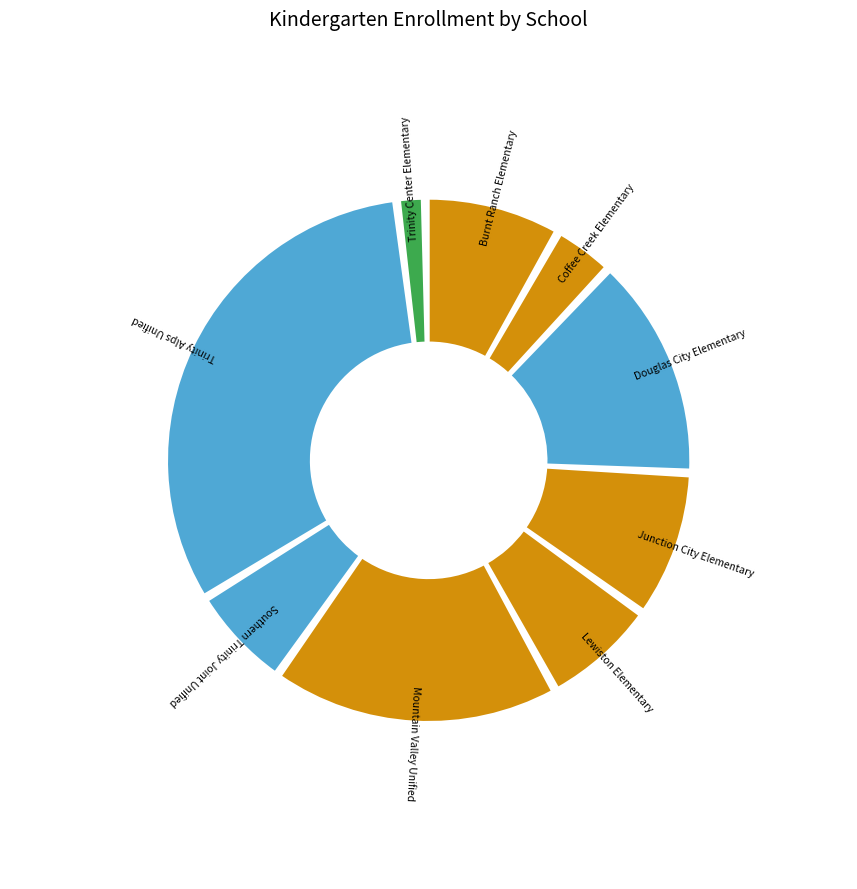

What is the total percentage of Mountain Valley Unified and Trinity Center Elementary?

19.4%